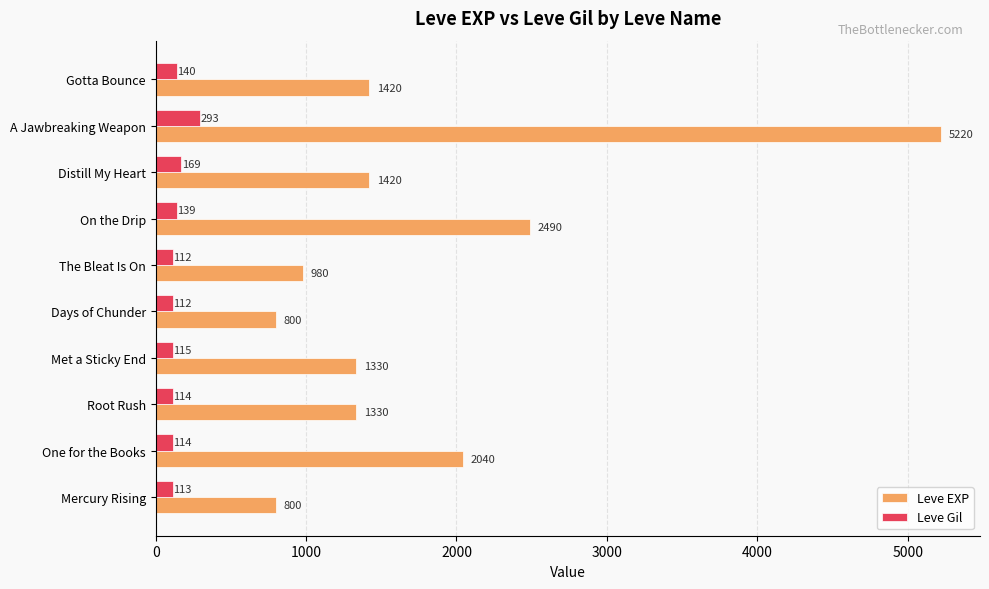

What is the maximum value shown in the chart?

5220